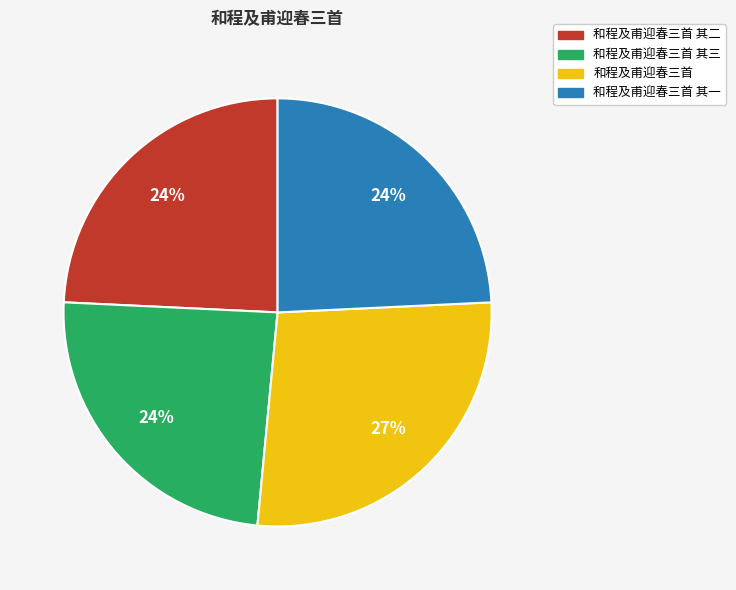

Which category has the biggest portion of the pie?

和程及甫迎春三首